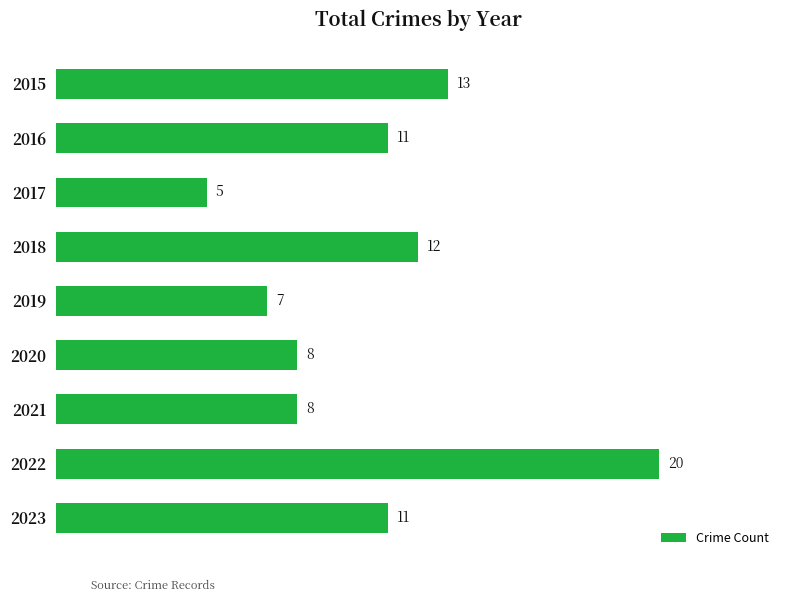

Where is the data nearest to the value 12?

2018